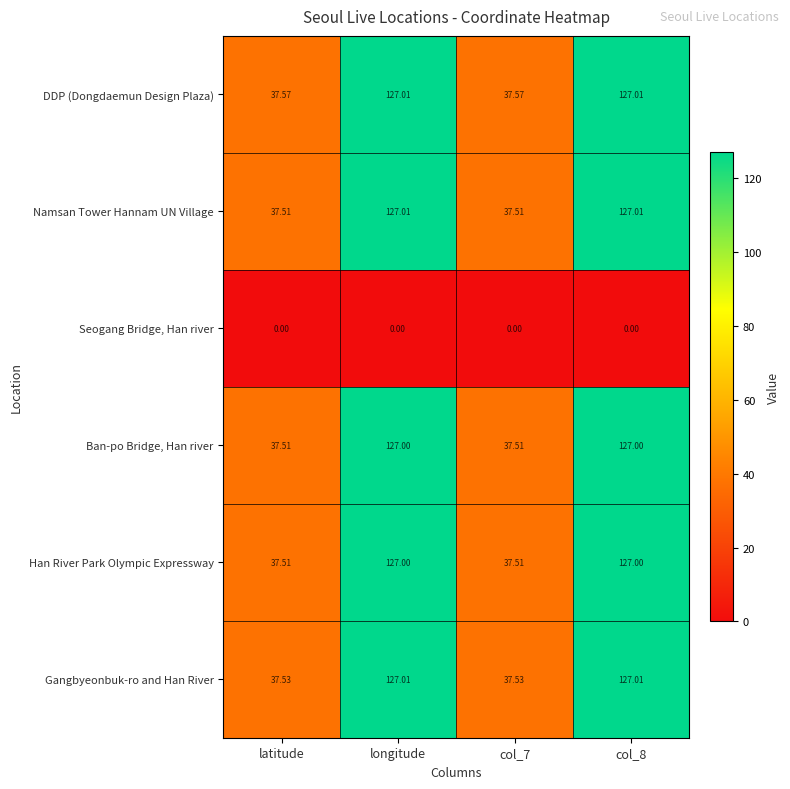

Which series has the largest total across all categories?

DDP (Dongdaemun Design Plaza)